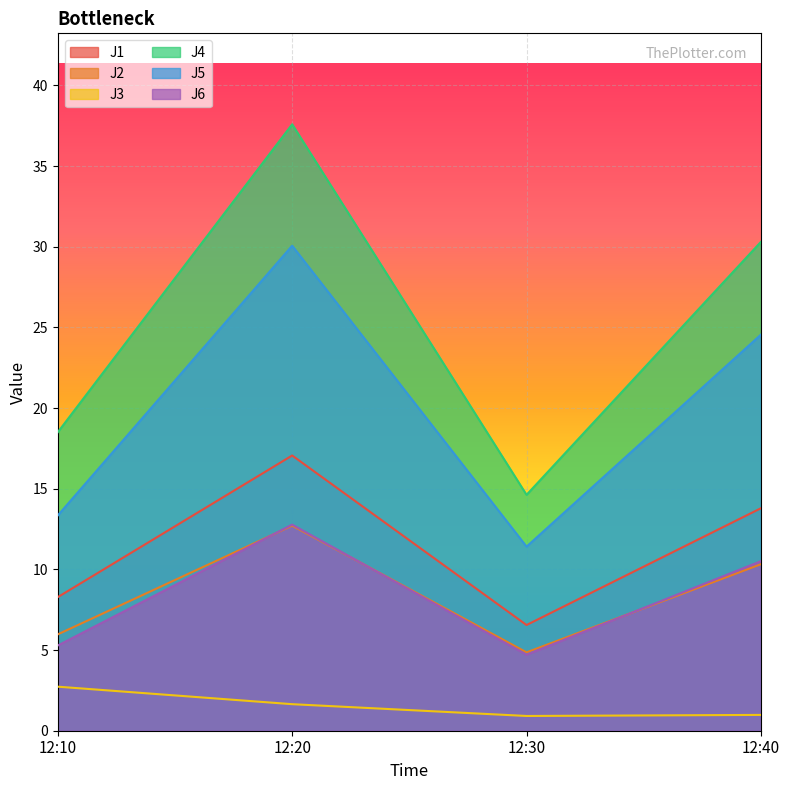

True or false: J6 has more than 2 interior local peaks.

False